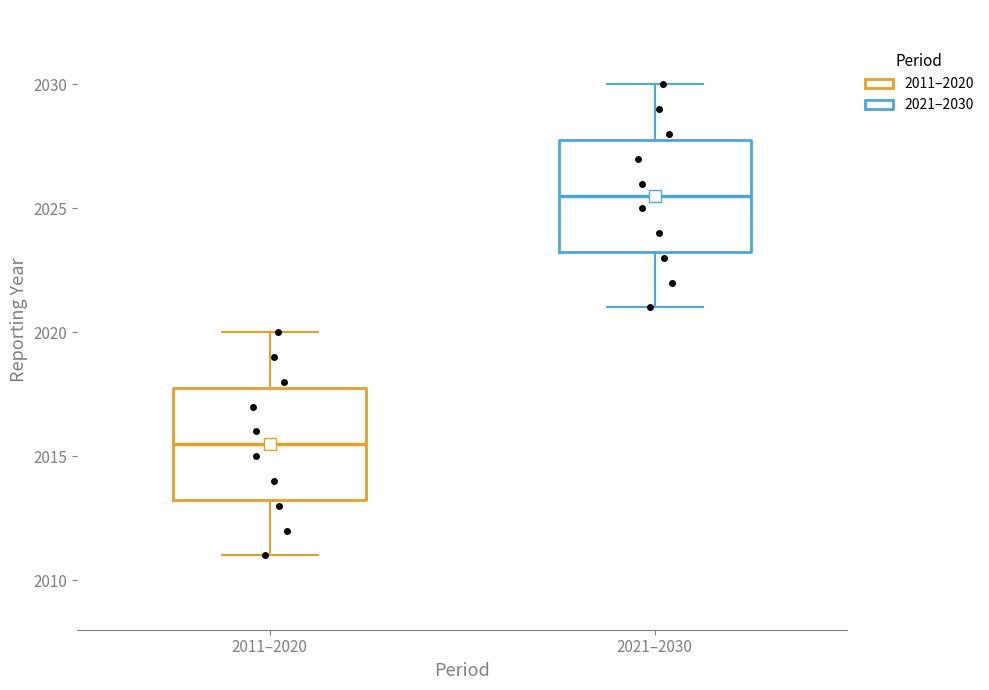

Reading left to right, transcribe this box plot: for each box, give where its median line is, the range the box spans, and where its two whiskers end, as read against the y-axis. The values are not printed on the chart, so give them approximately, as read against the axis.

2011–2020: median 2015.5, box 2013.5 to 2018.0, whiskers 2011.0 to 2020.0
2021–2030: median 2025.5, box 2023.5 to 2028.0, whiskers 2021.0 to 2030.0